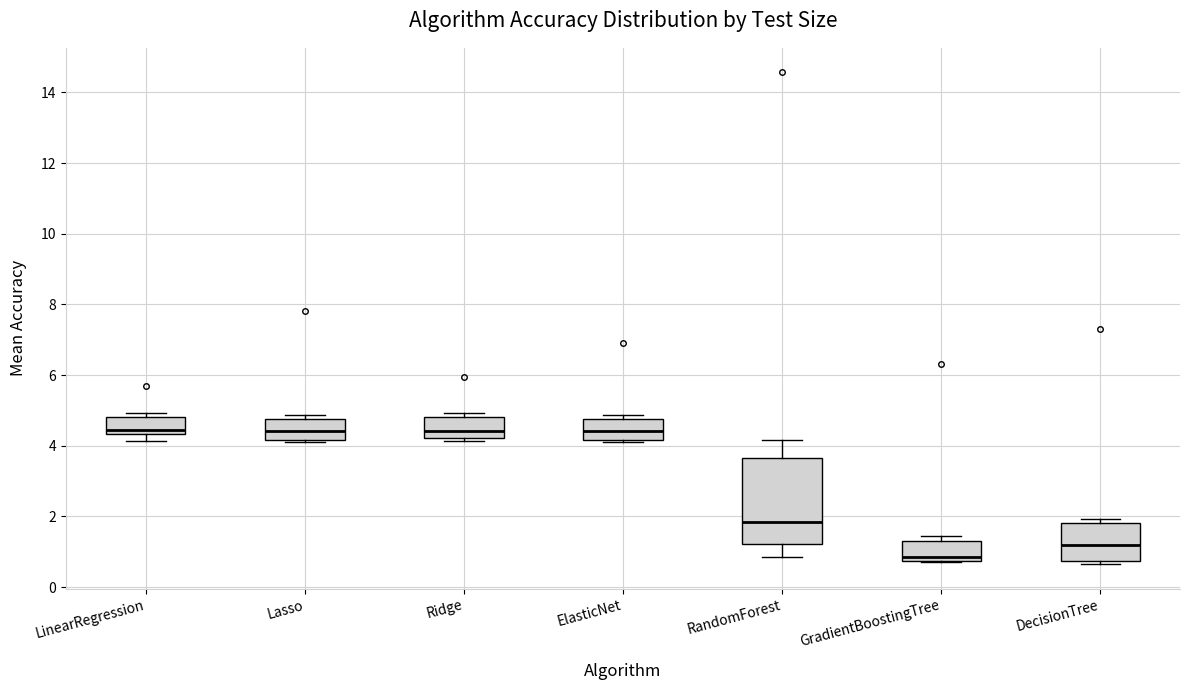

Comparing the boxes themselves (not the whiskers), which one is the tallest?

RandomForest